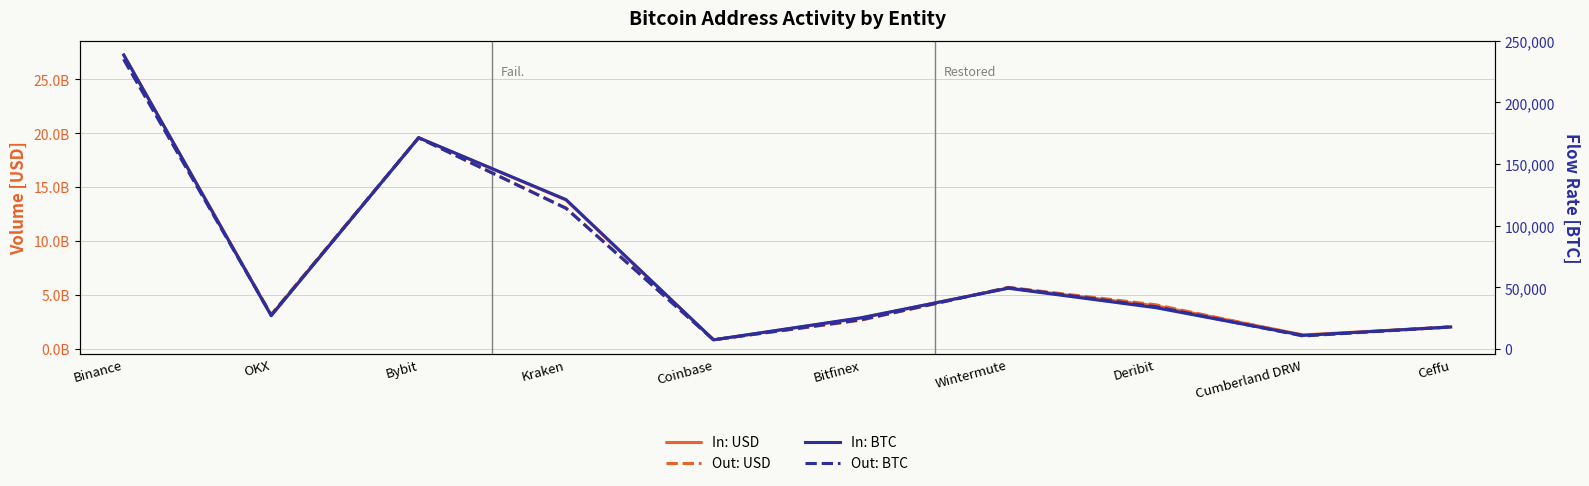

At which category does In: USD reach its first local peak?

Bybit